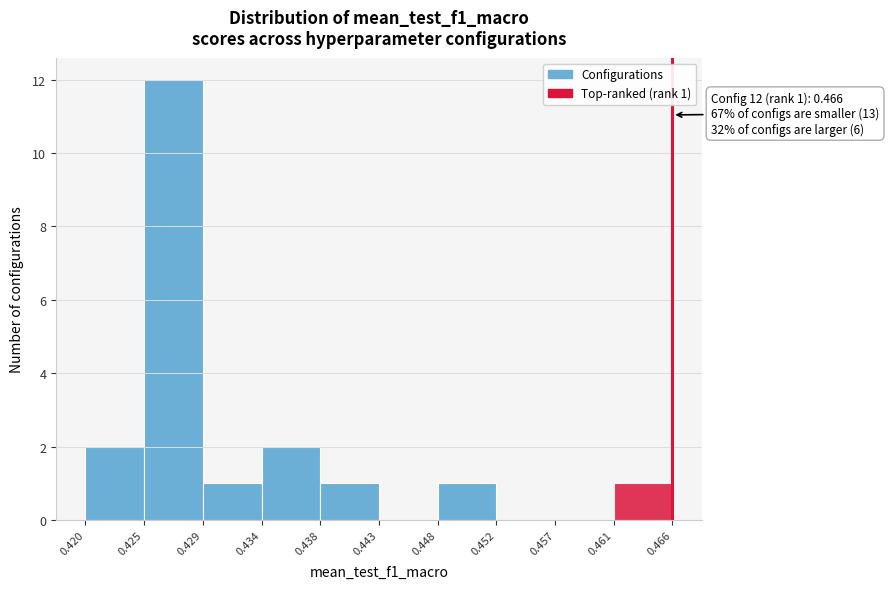

Over which range of the x-axis is the bar tallest?

0.425 to 0.429